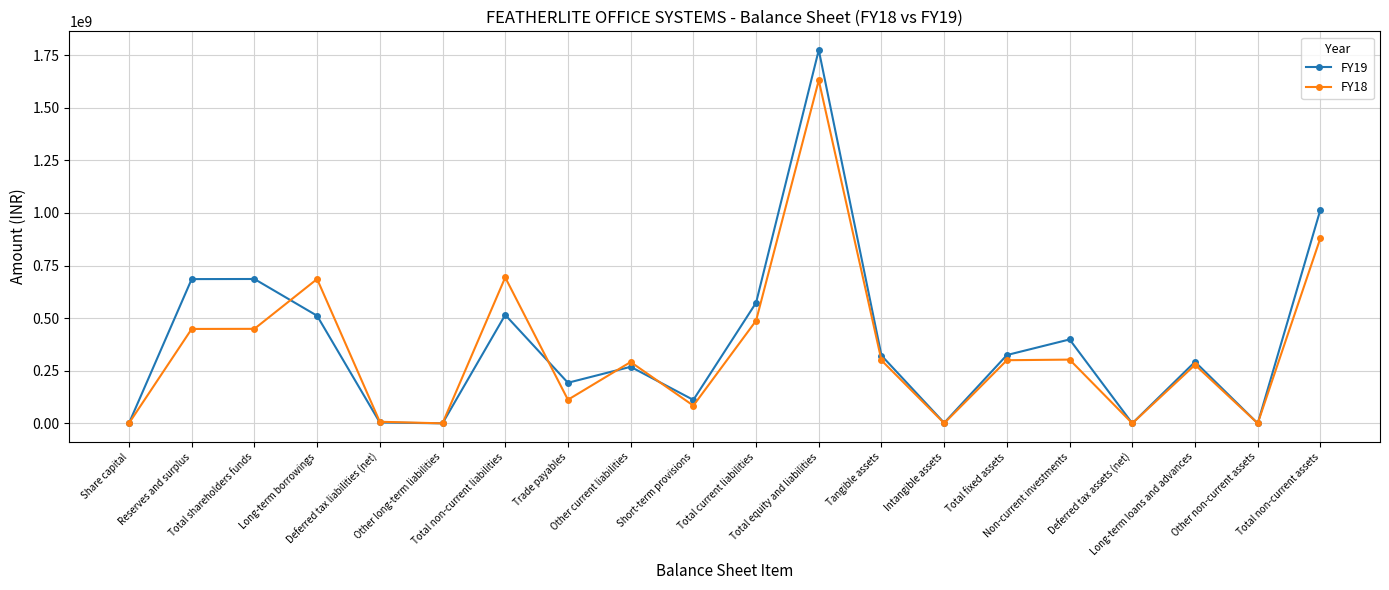

How many interior local peaks does the FY19 series have?

6